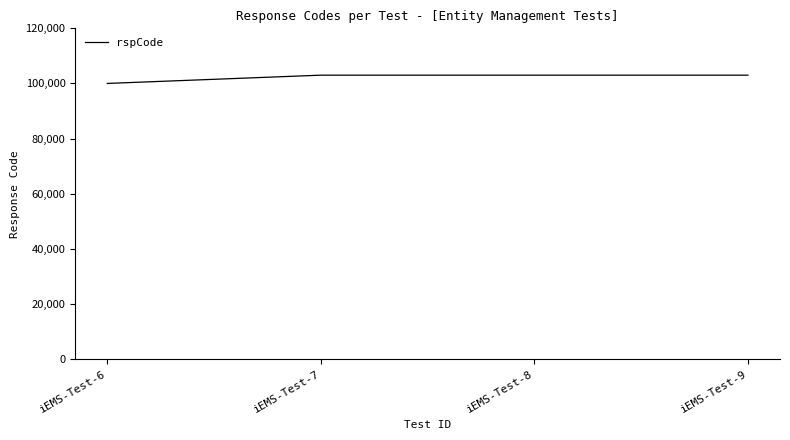

What is the change in value from iEMS-Test-6 to iEMS-Test-9?

+3000